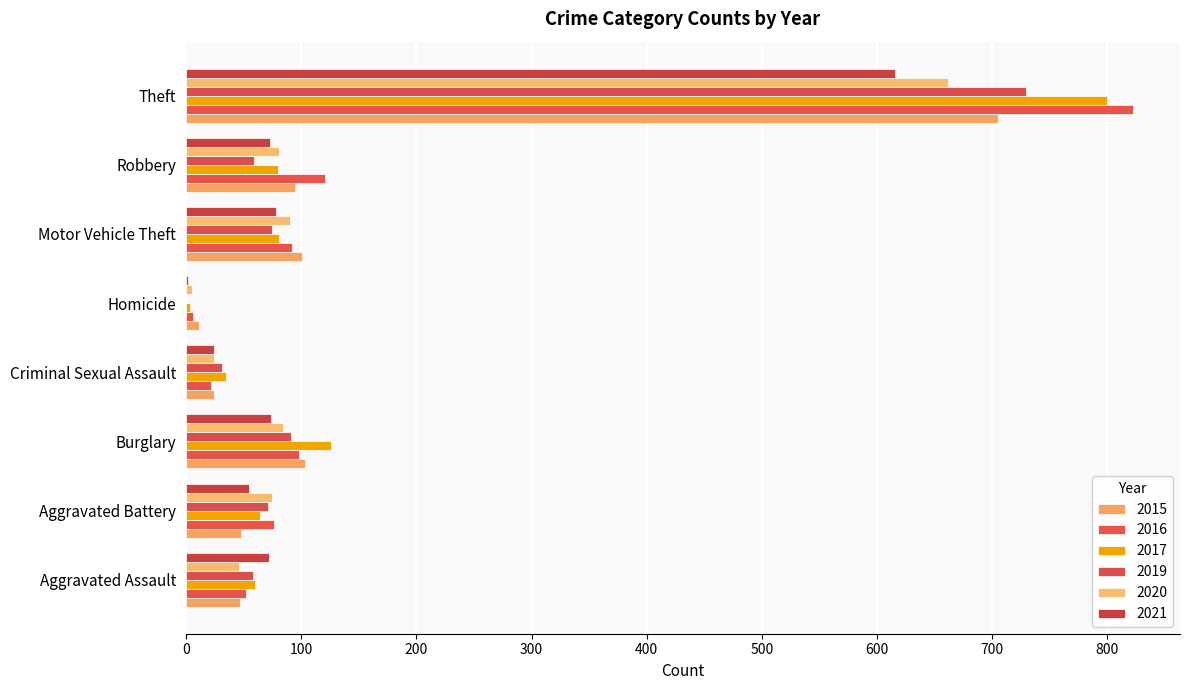

Count the number of data series in this chart.

6